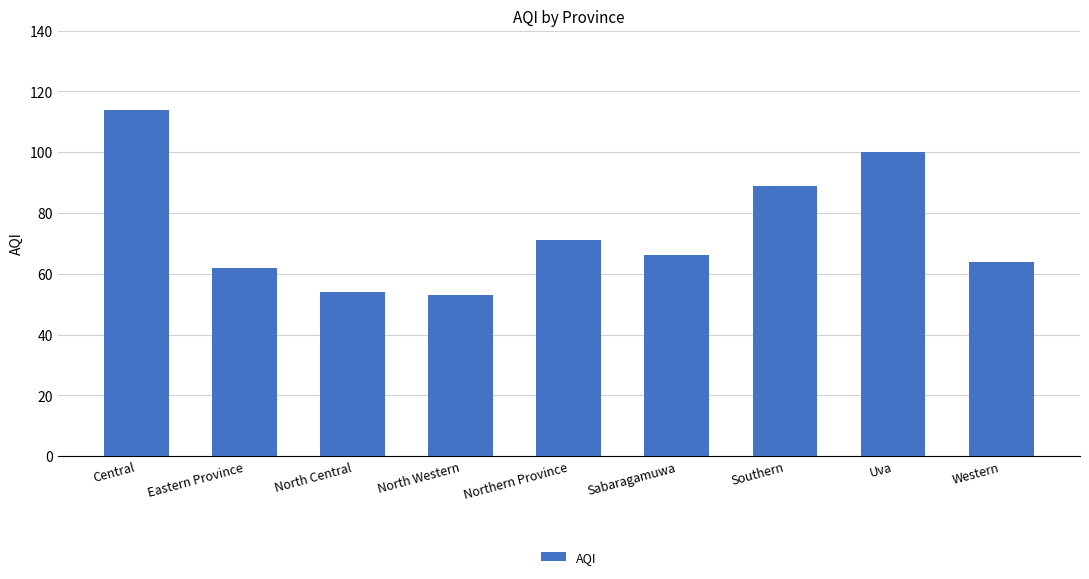

What is the label of the 8th bar from the left?

Uva